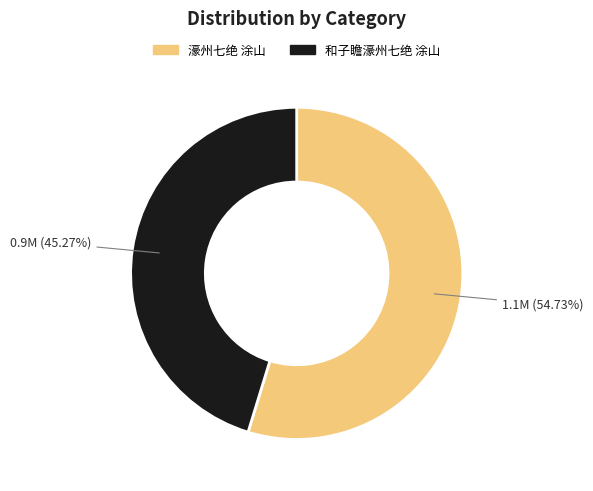

How many slices are in this pie chart?

2